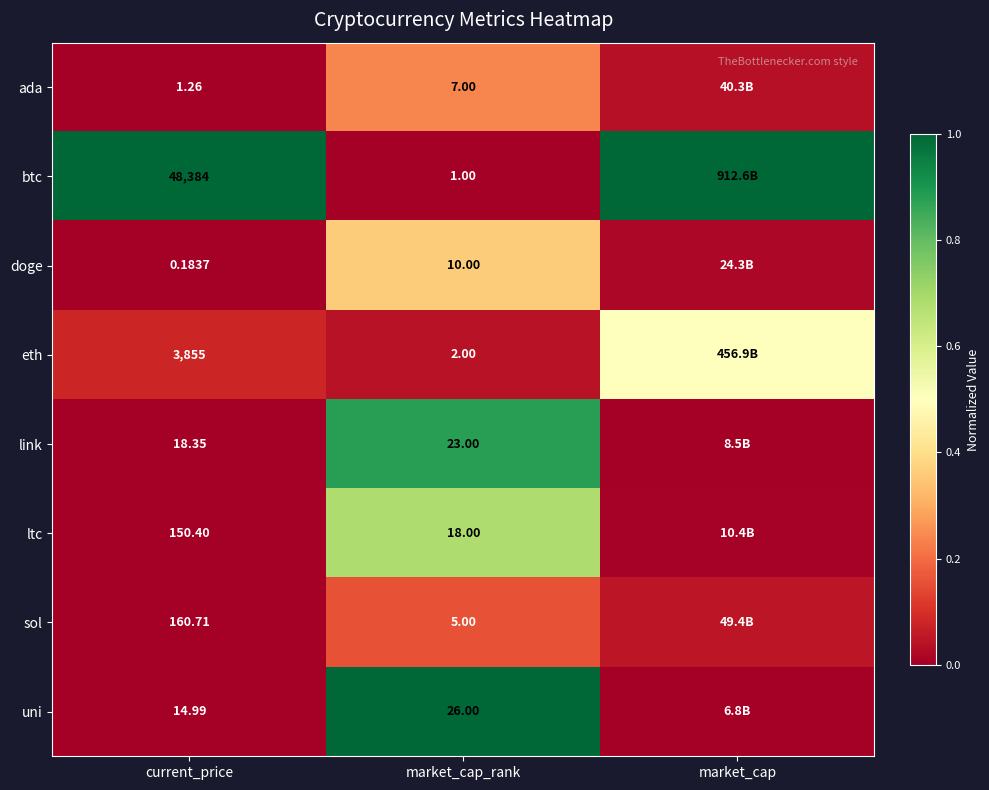

Which series changed the most between current_price and market_cap_rank?

btc